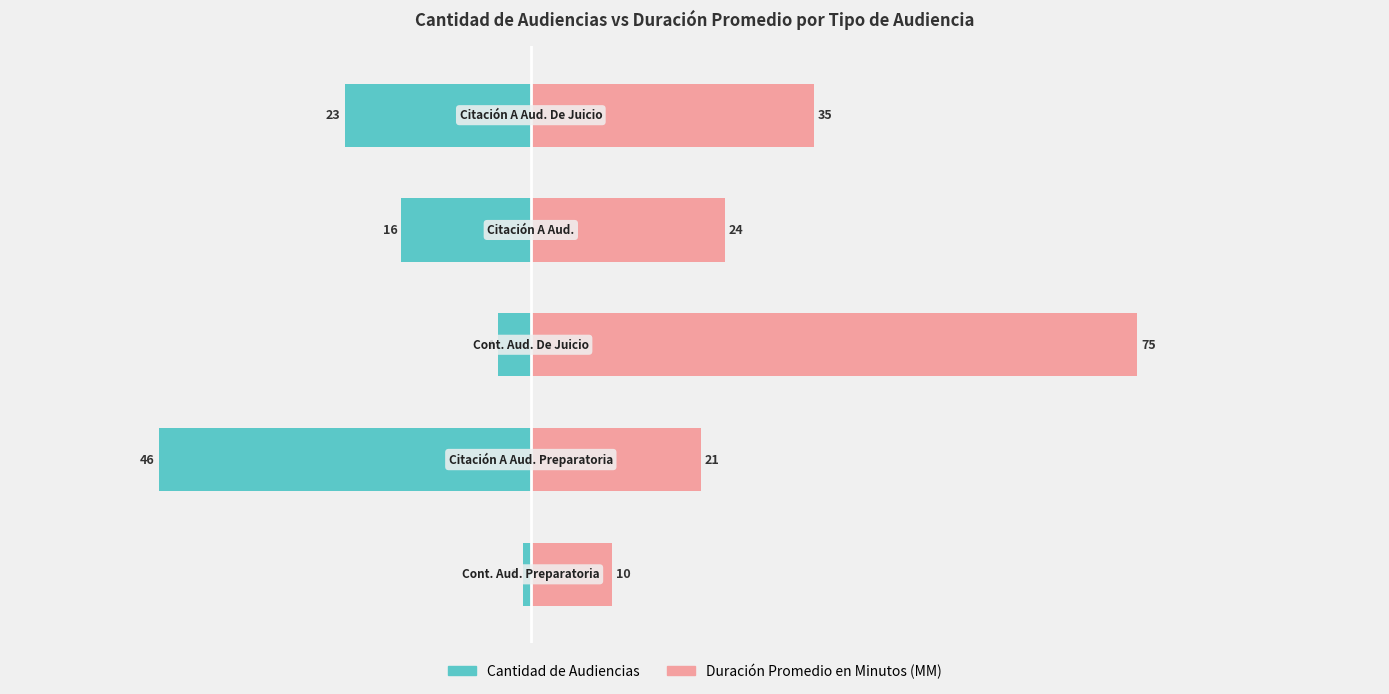

What is the value of the Duración Promedio en Minutos (MM) bar at the 3rd from the left?

75